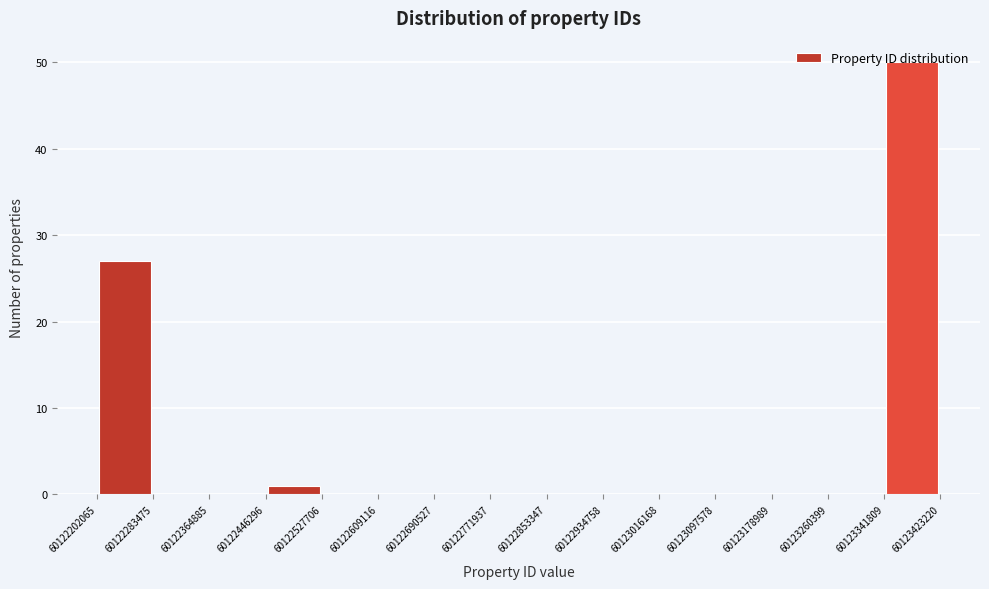

Reading left to right, list every bar in this chart as the range it spans on the x-axis followed by its height. The values are not printed on the chart, so give them approximately, as read against the axis.

60122202065 to 60122283475: 27
60122283475 to 60122364885: 0
60122364885 to 60122446296: 0
60122446296 to 60122527706: 1
60122527706 to 60122609116: 0
60122609116 to 60122690527: 0
60122690527 to 60122771937: 0
60122771937 to 60122853347: 0
60122853347 to 60122934758: 0
60122934758 to 60123016168: 0
60123016168 to 60123097578: 0
60123097578 to 60123178989: 0
60123178989 to 60123260399: 0
60123260399 to 60123341809: 0
60123341809 to 60123423220: 50